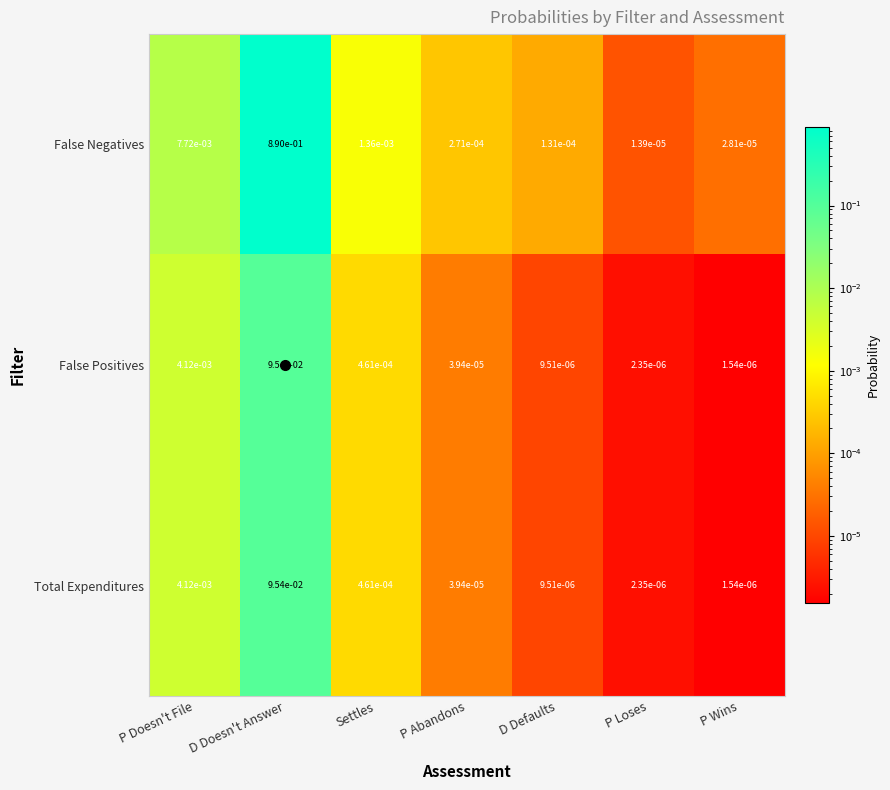

Count the number of data series in this chart.

3